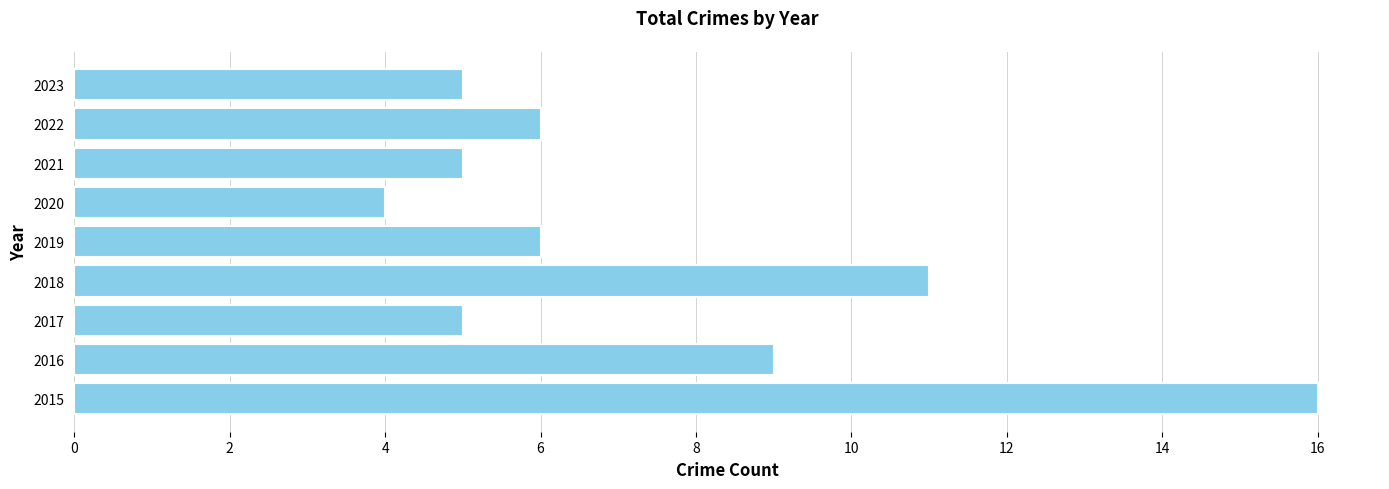

Which category has the lowest value across all series?

2020